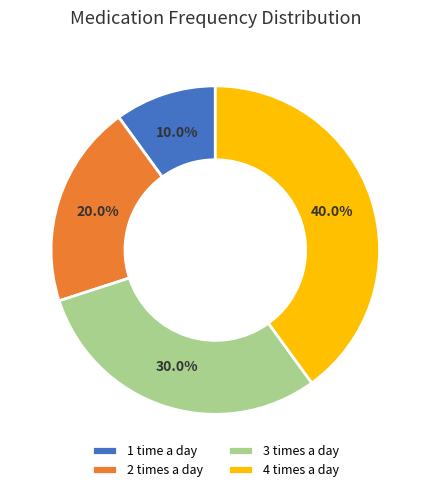

What is the ratio of the value at 4 times a day to the value at 2 times a day?

2.0